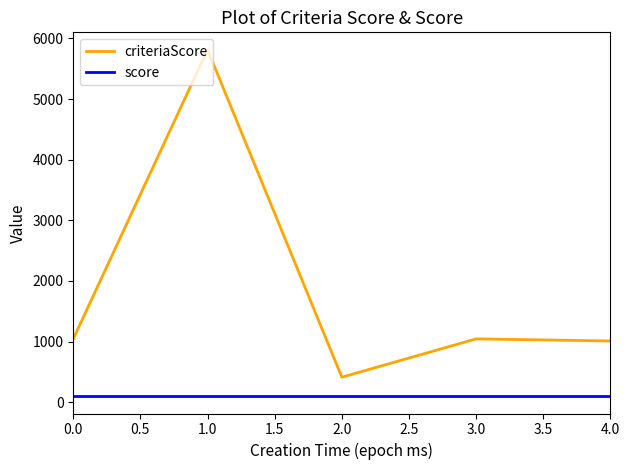

At which category does criteriaScore reach its first local peak?

1.0